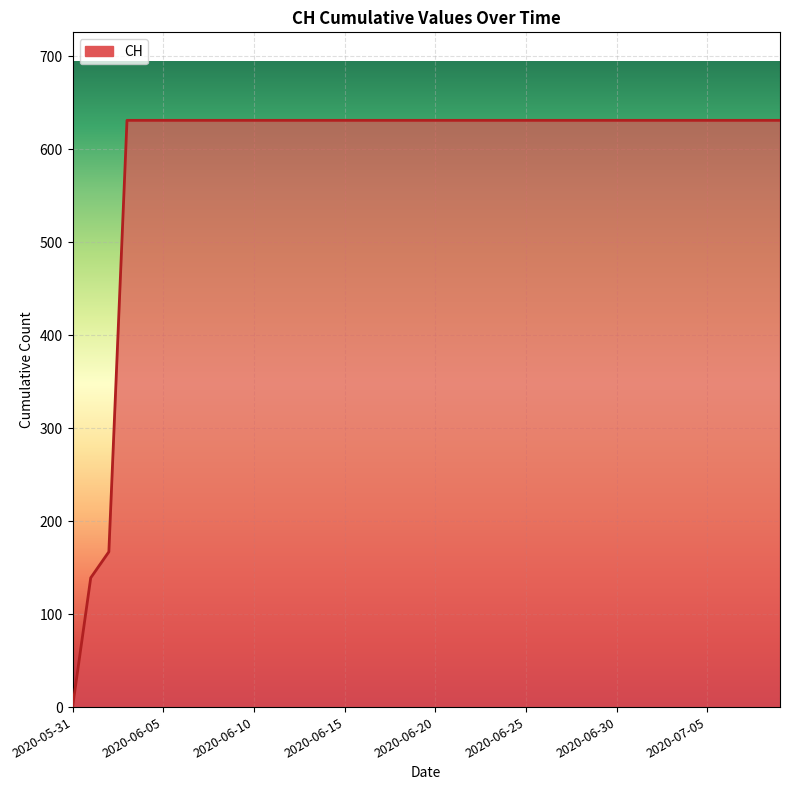

What is the greatest value displayed?

631